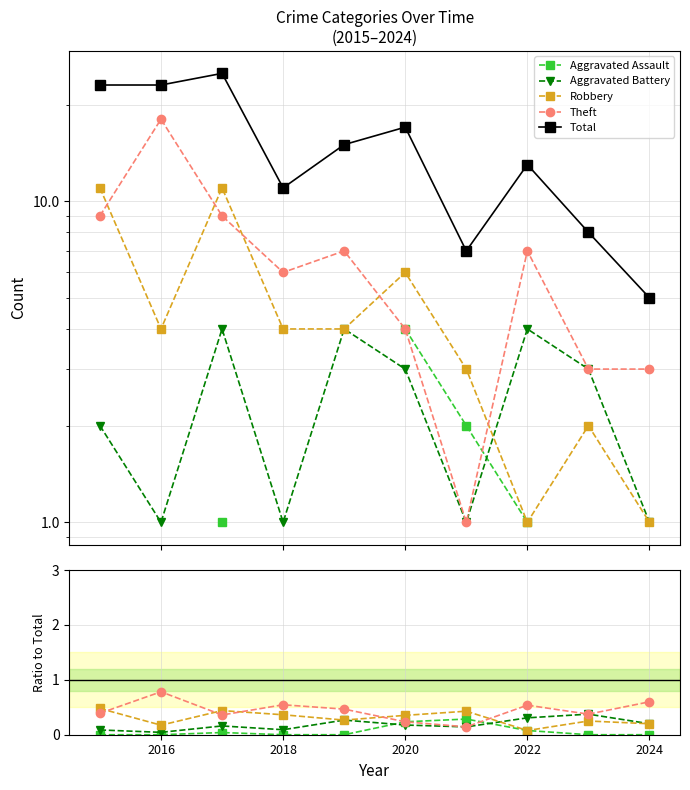

Between 2016 and 2024, which series saw the biggest shift?

Total